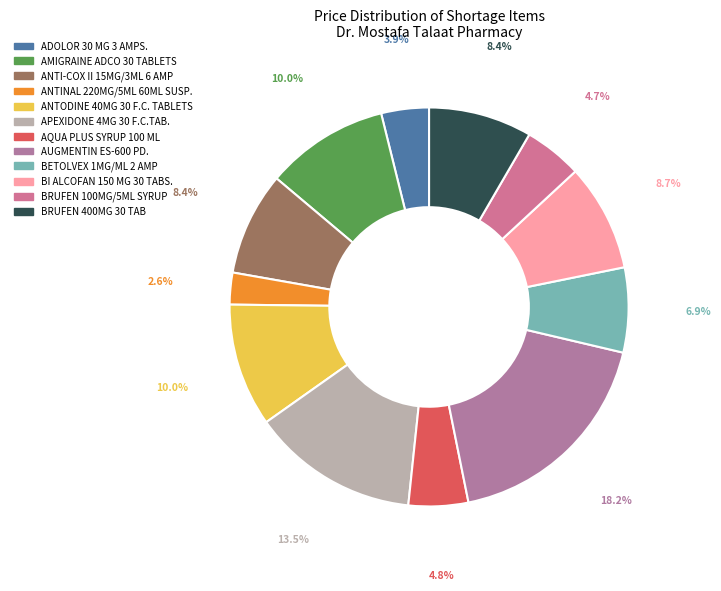

Combined, do AUGMENTIN ES-600 PD. and BETOLVEX 1MG/ML 2 AMP account for over 50%?

No